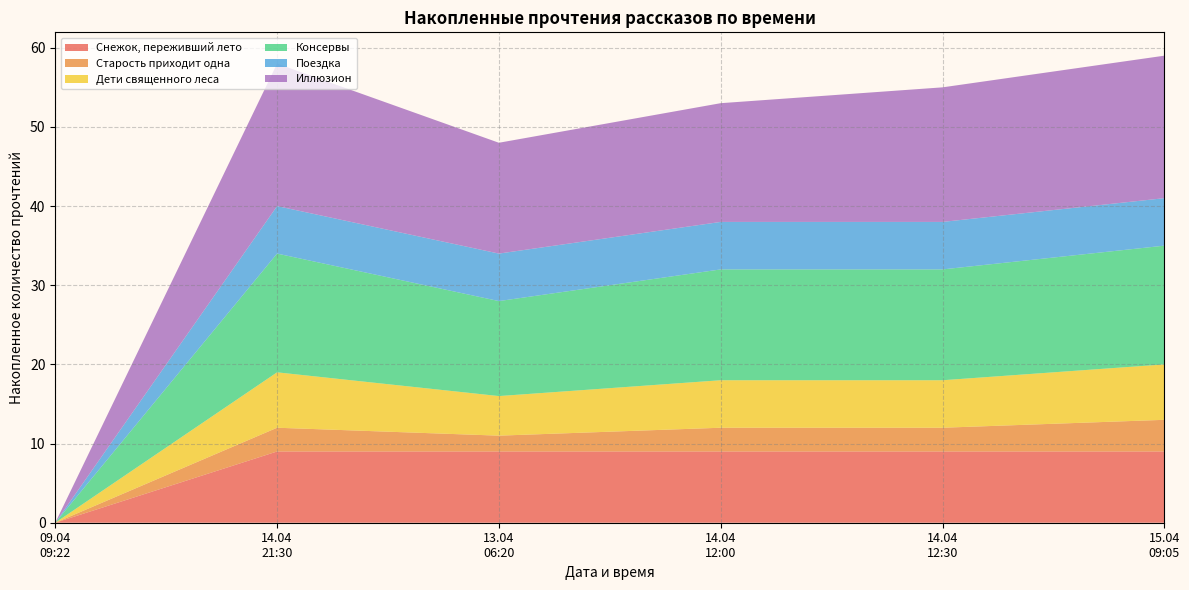

What is the maximum value for Снежок, переживший лето?

9